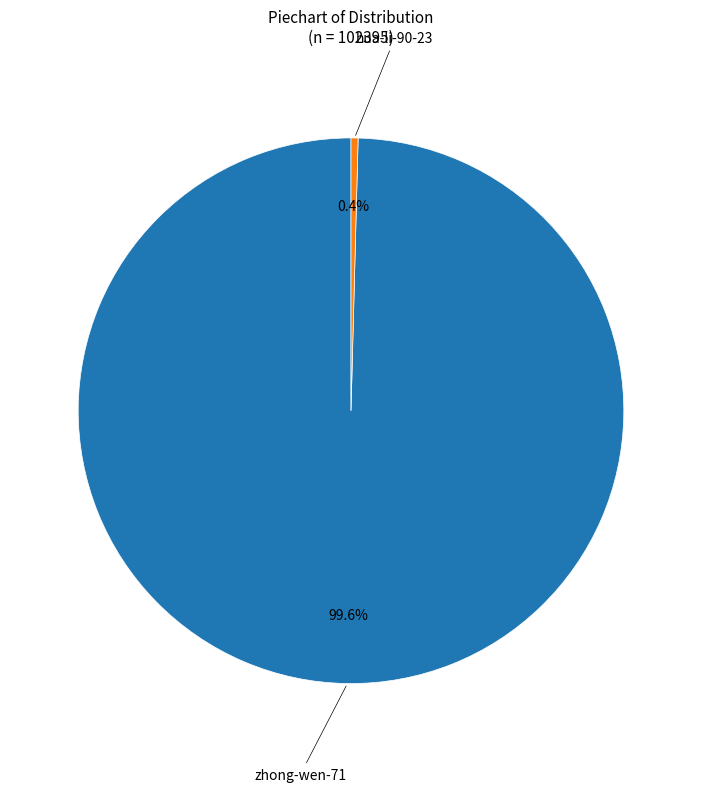

Count the number of slices in the pie.

2